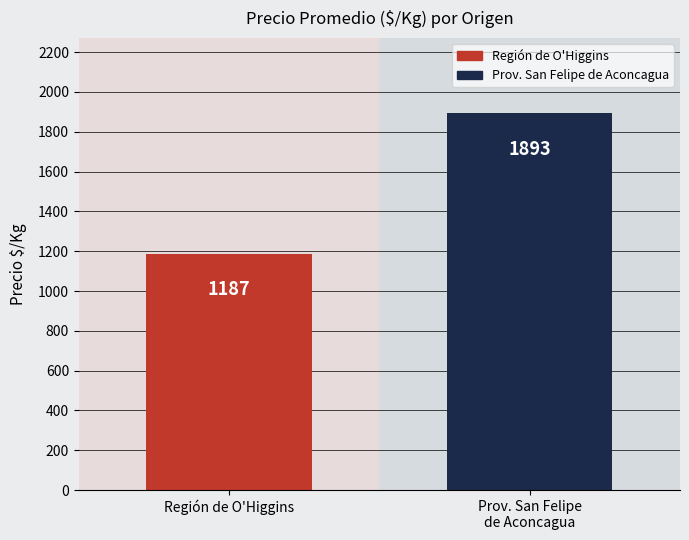

Is it true that the value at Prov. San Felipe
de Aconcagua is 1893?

True